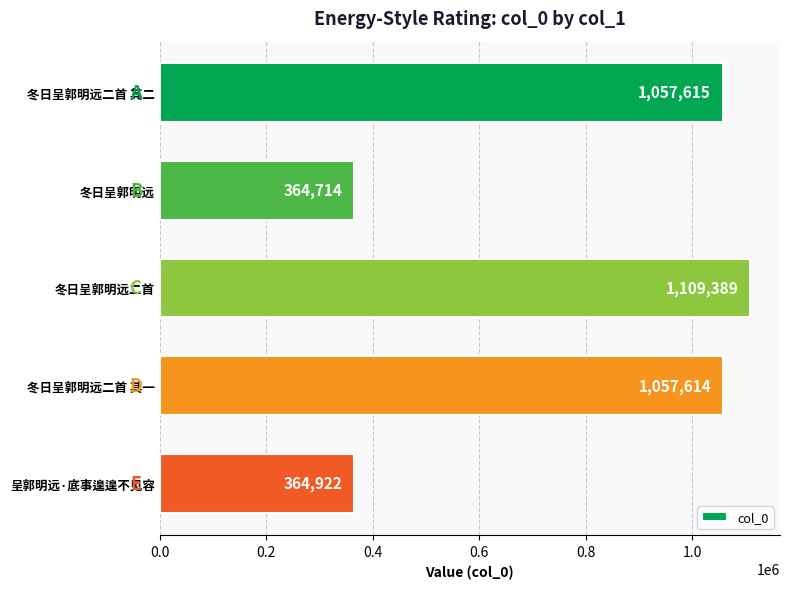

Count the number of data series in this chart.

1